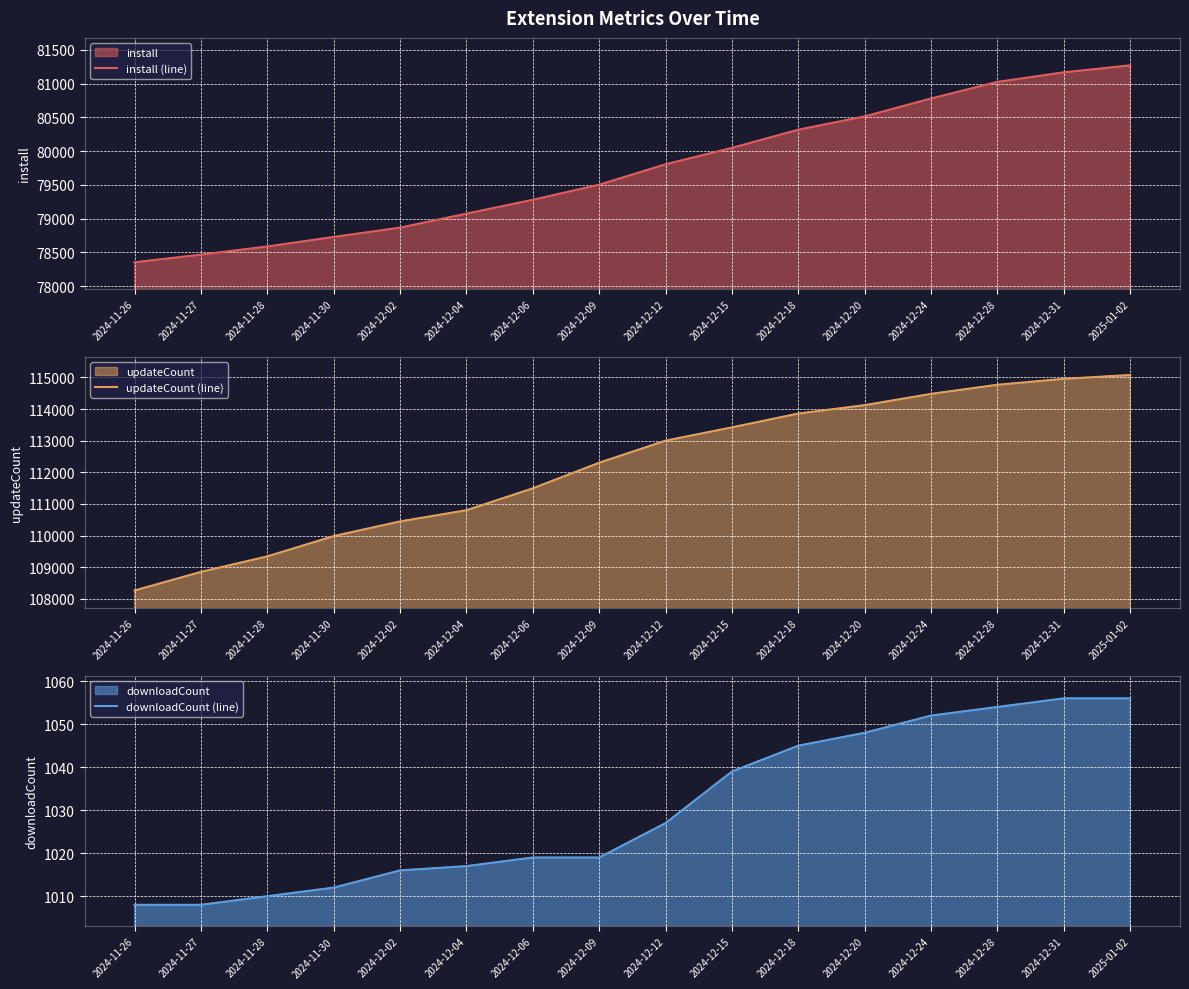

Which label corresponds to the largest value in the chart?

2025-01-02